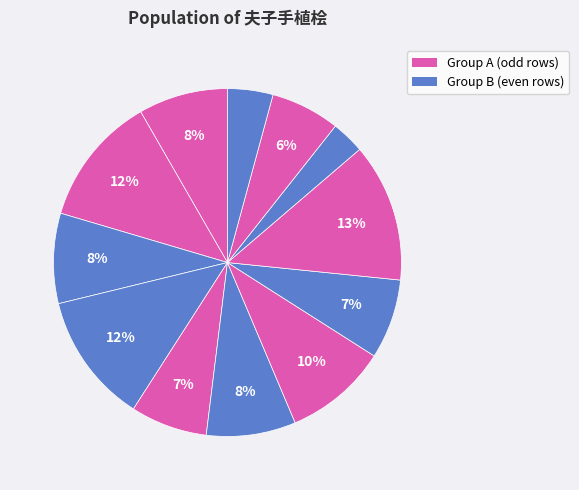

How many slices are in this pie chart?

12